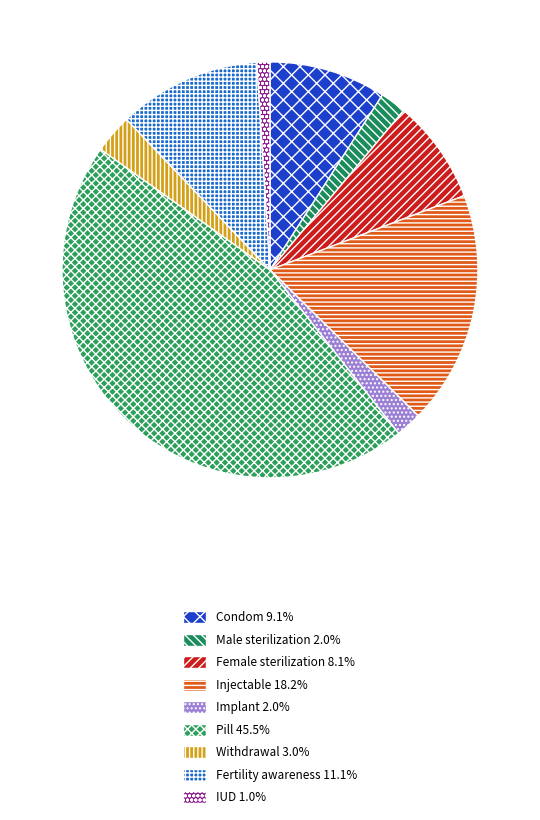

Count the number of slices in the pie.

9